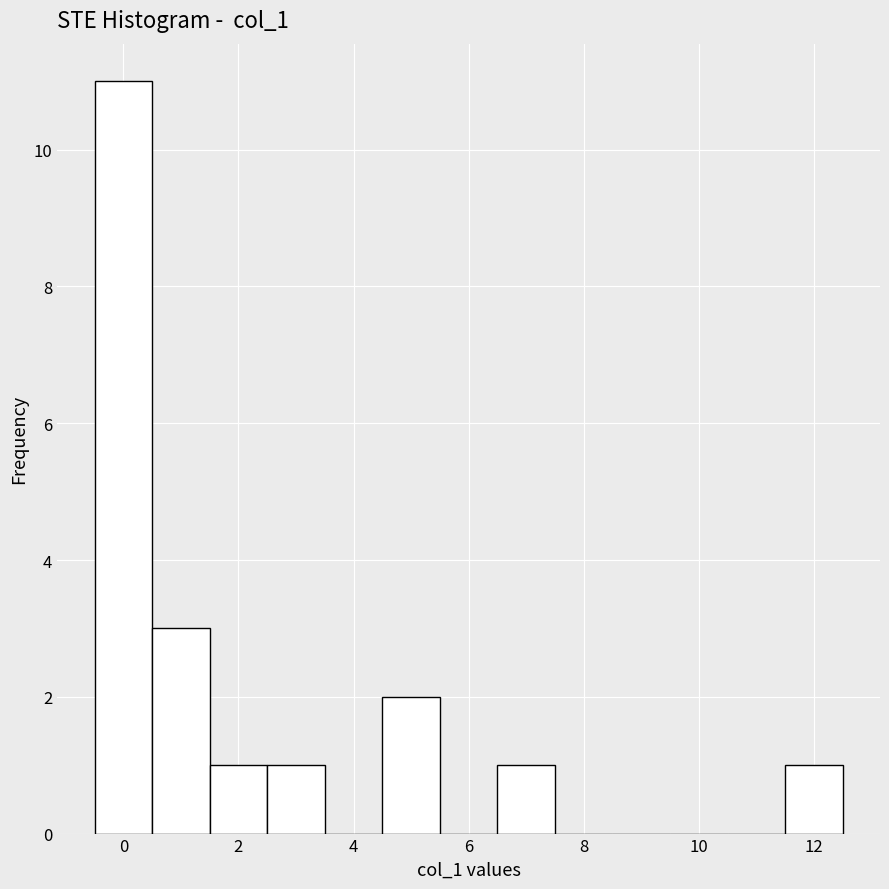

Over which range of the x-axis is the bar tallest?

-0.5 to 0.5